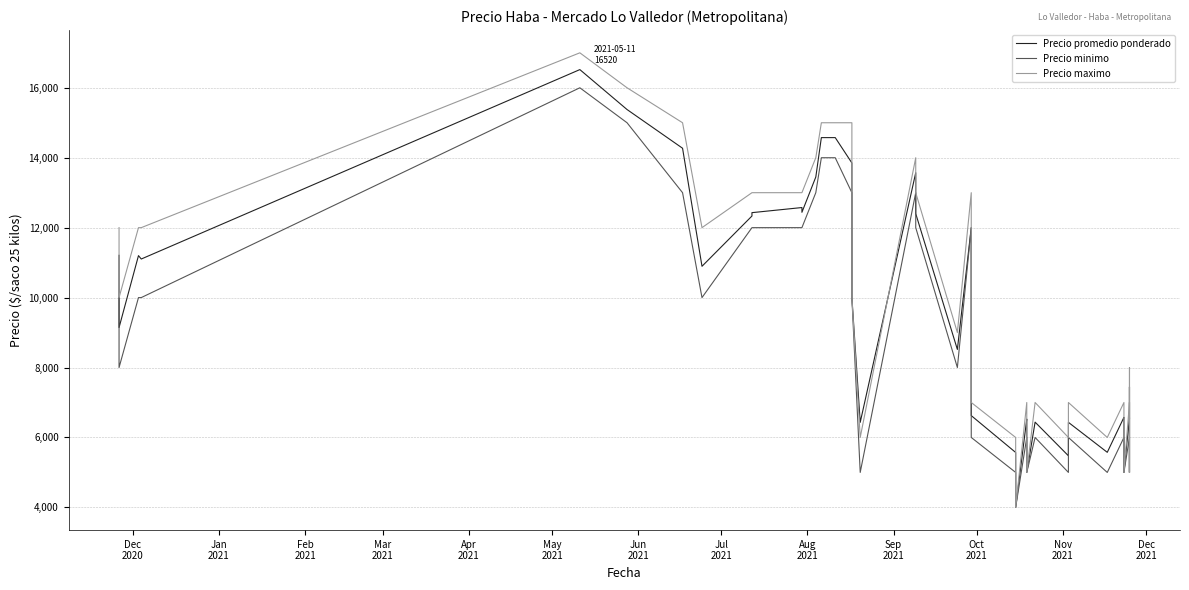

List the series in order of their overall mean, lowest first.

Precio minimo, Precio promedio ponderado, Precio maximo